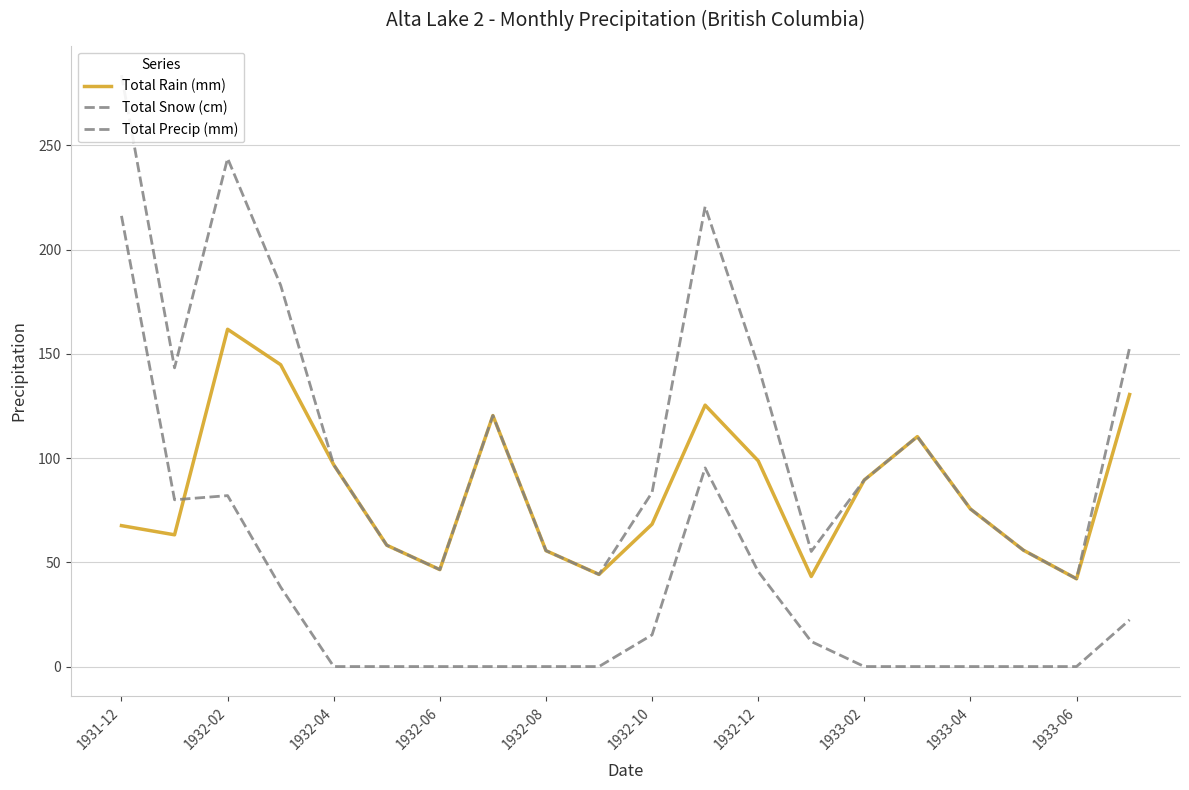

True or false: Total Rain (mm) and Total Precip (mm) cross at least once.

False